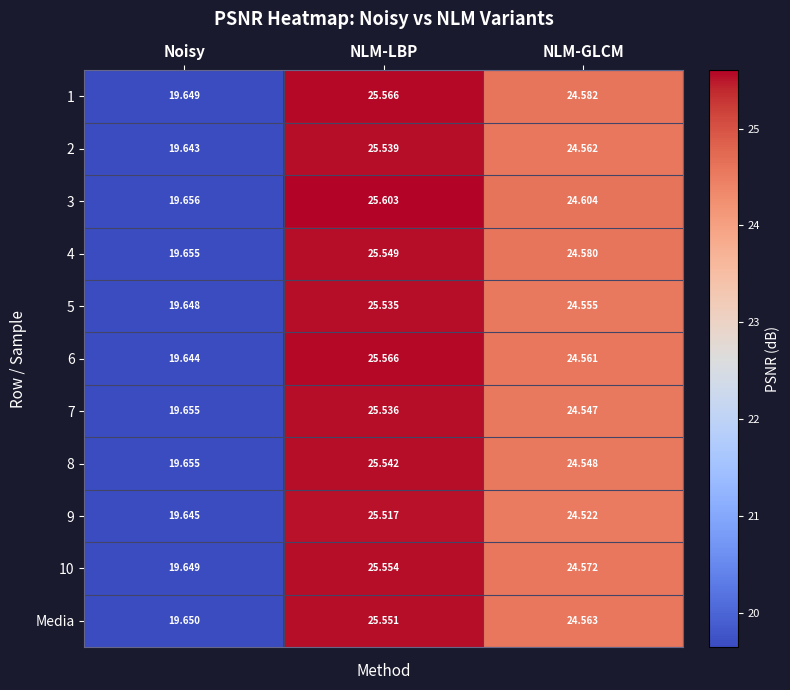

At which label is 4 closest to 22?

Noisy